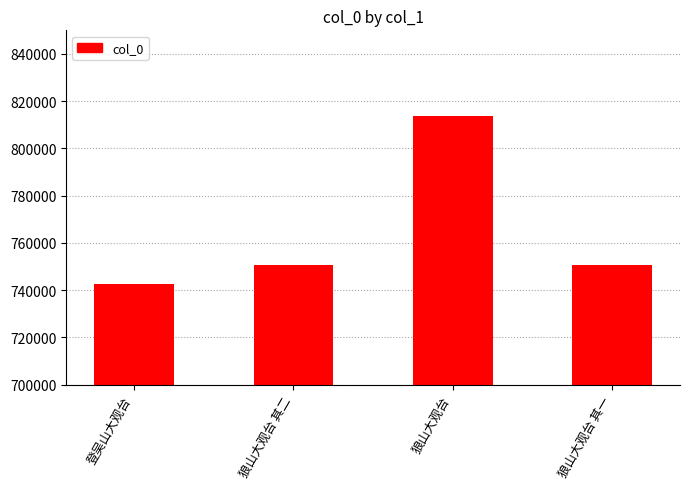

What is the change in value from 狼山大观台 其二 to 狼山大观台?

+63042